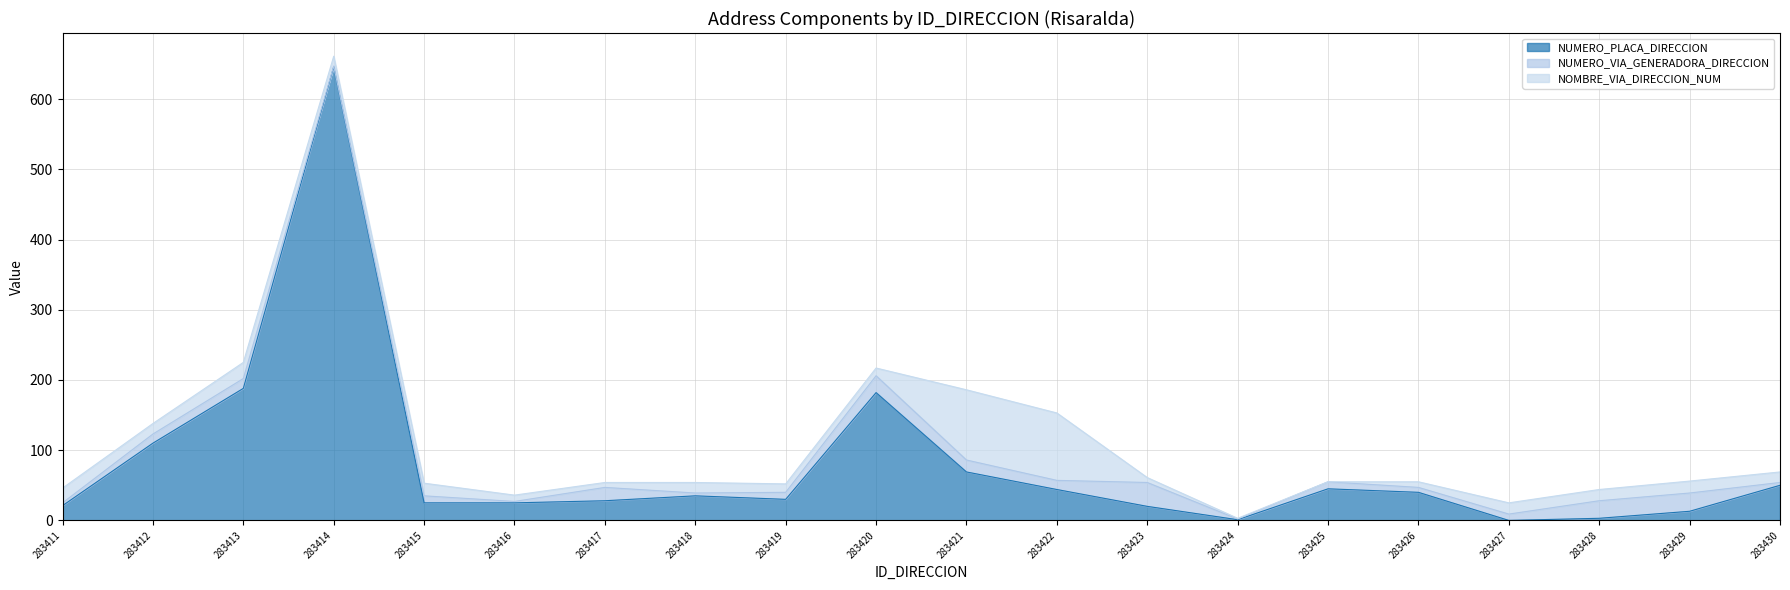

At which label does NOMBRE_VIA_DIRECCION_NUM first exceed 15?

283411